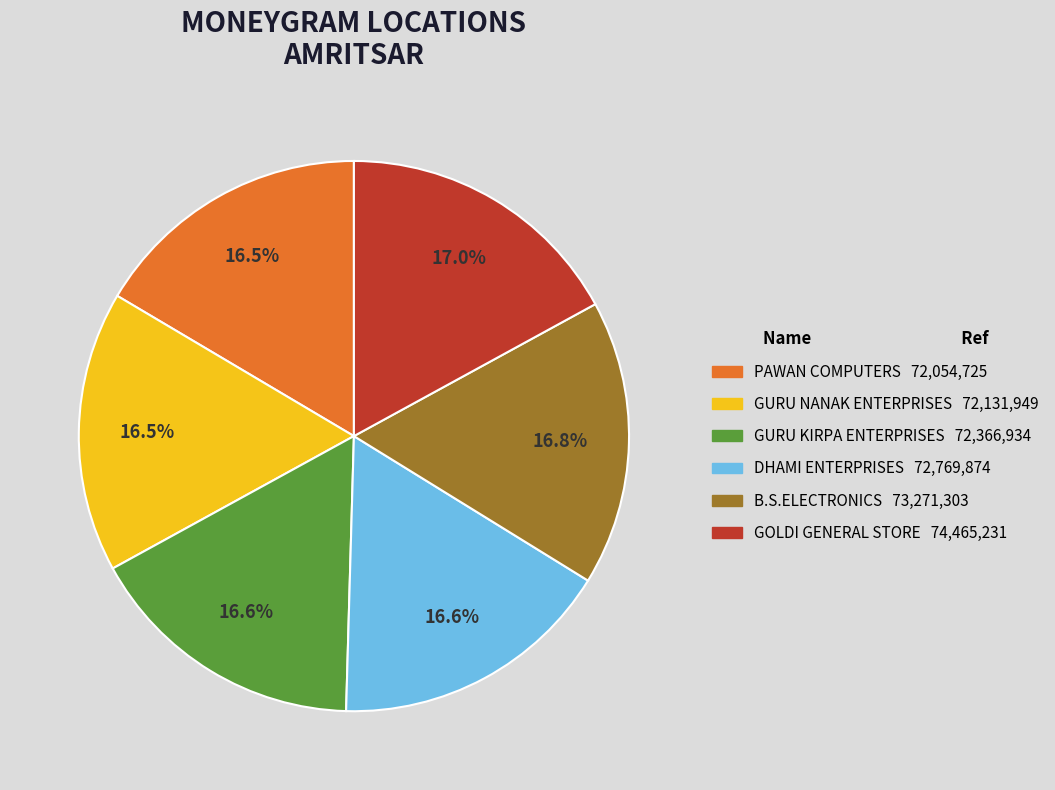

Is there a majority slice in this chart?

No